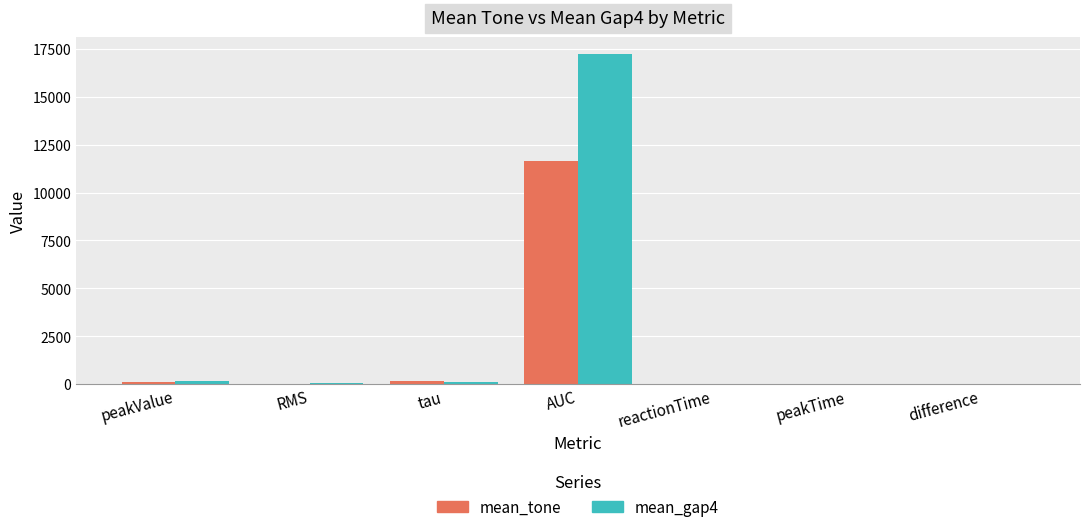

At which category does the chart reach its peak across all series?

AUC